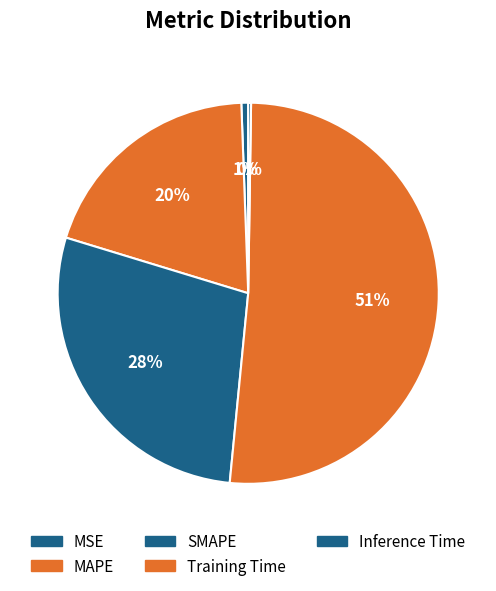

Count the number of slices in the pie.

5